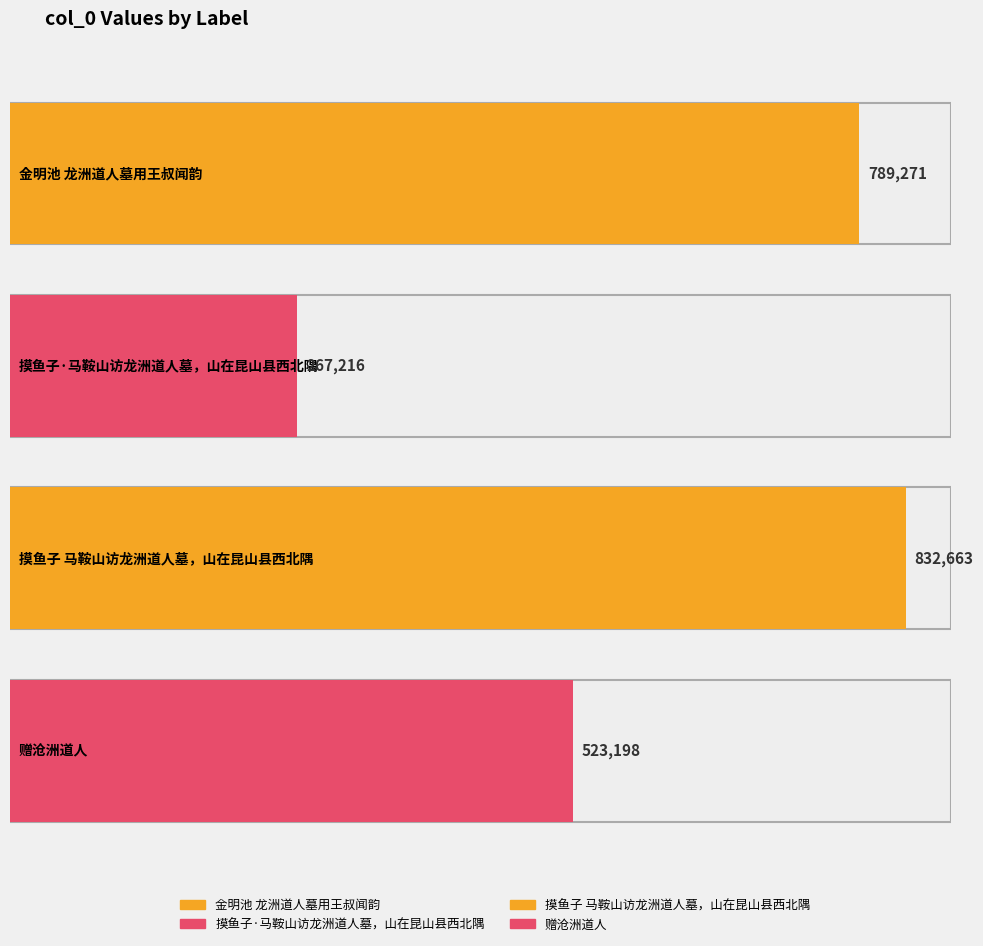

Rank the categories by value from highest to lowest.

摸鱼子 马鞍山访龙洲道人墓，山在昆山县西北隅, 金明池 龙洲道人墓用王叔闻韵, 赠沧洲道人, 摸鱼子·马鞍山访龙洲道人墓，山在昆山县西北隅